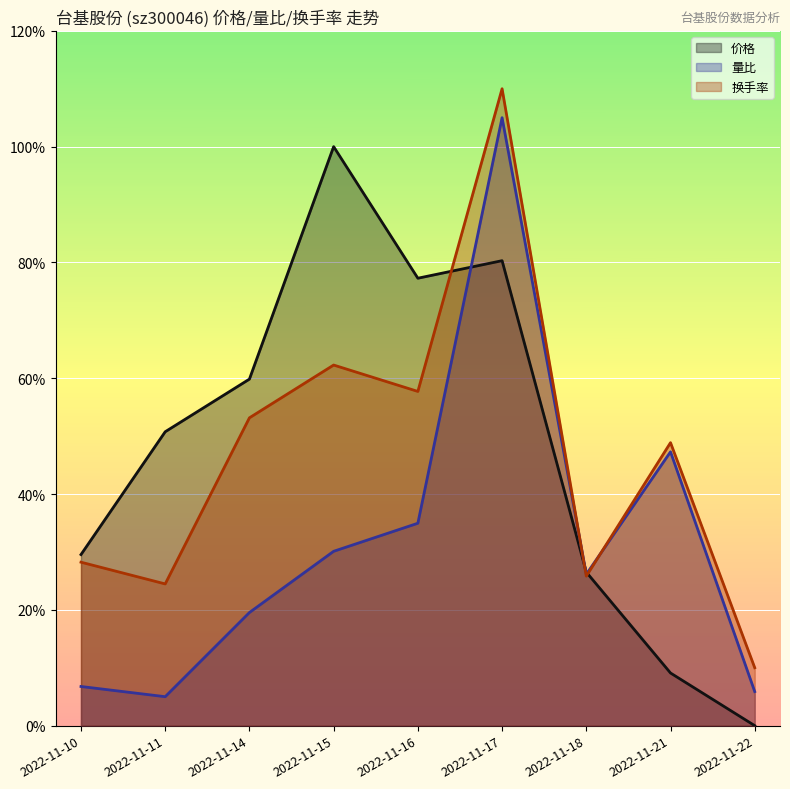

At which category does 量比 reach its first local valley?

2022-11-11